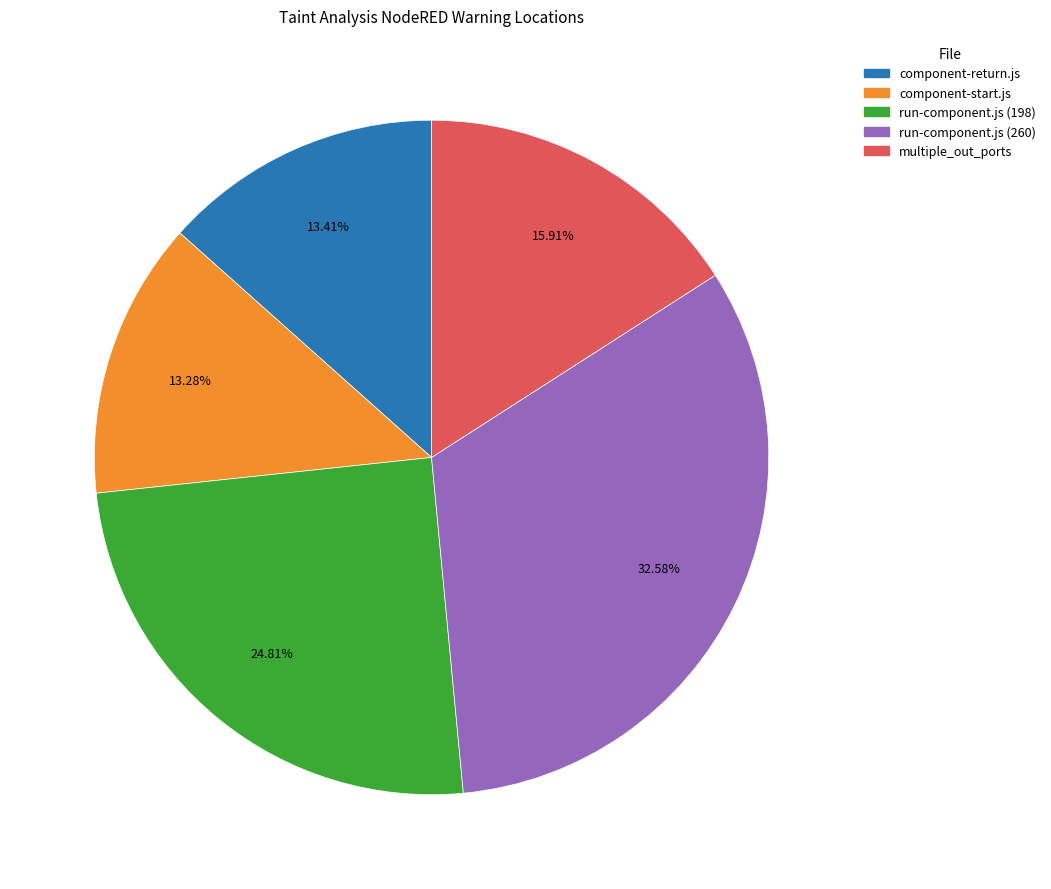

How many segments does this pie chart have?

5